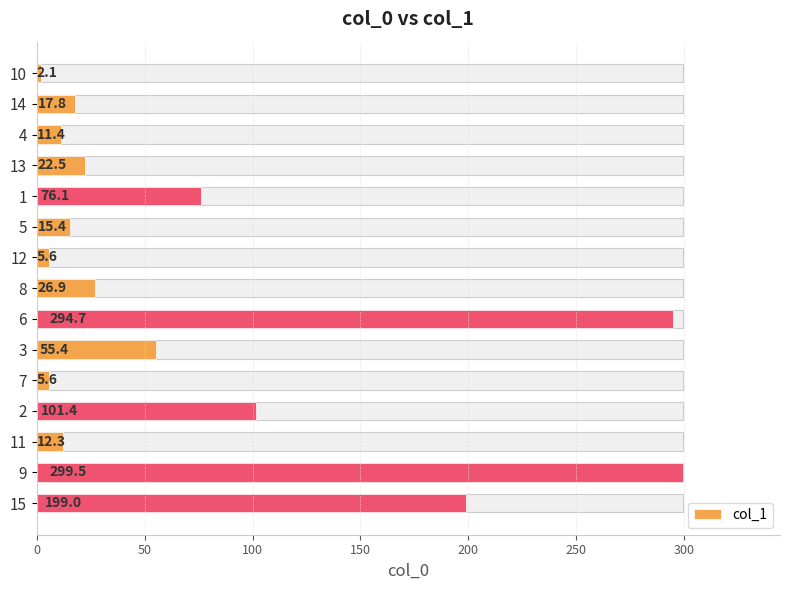

Does the chart contain any negative values?

No